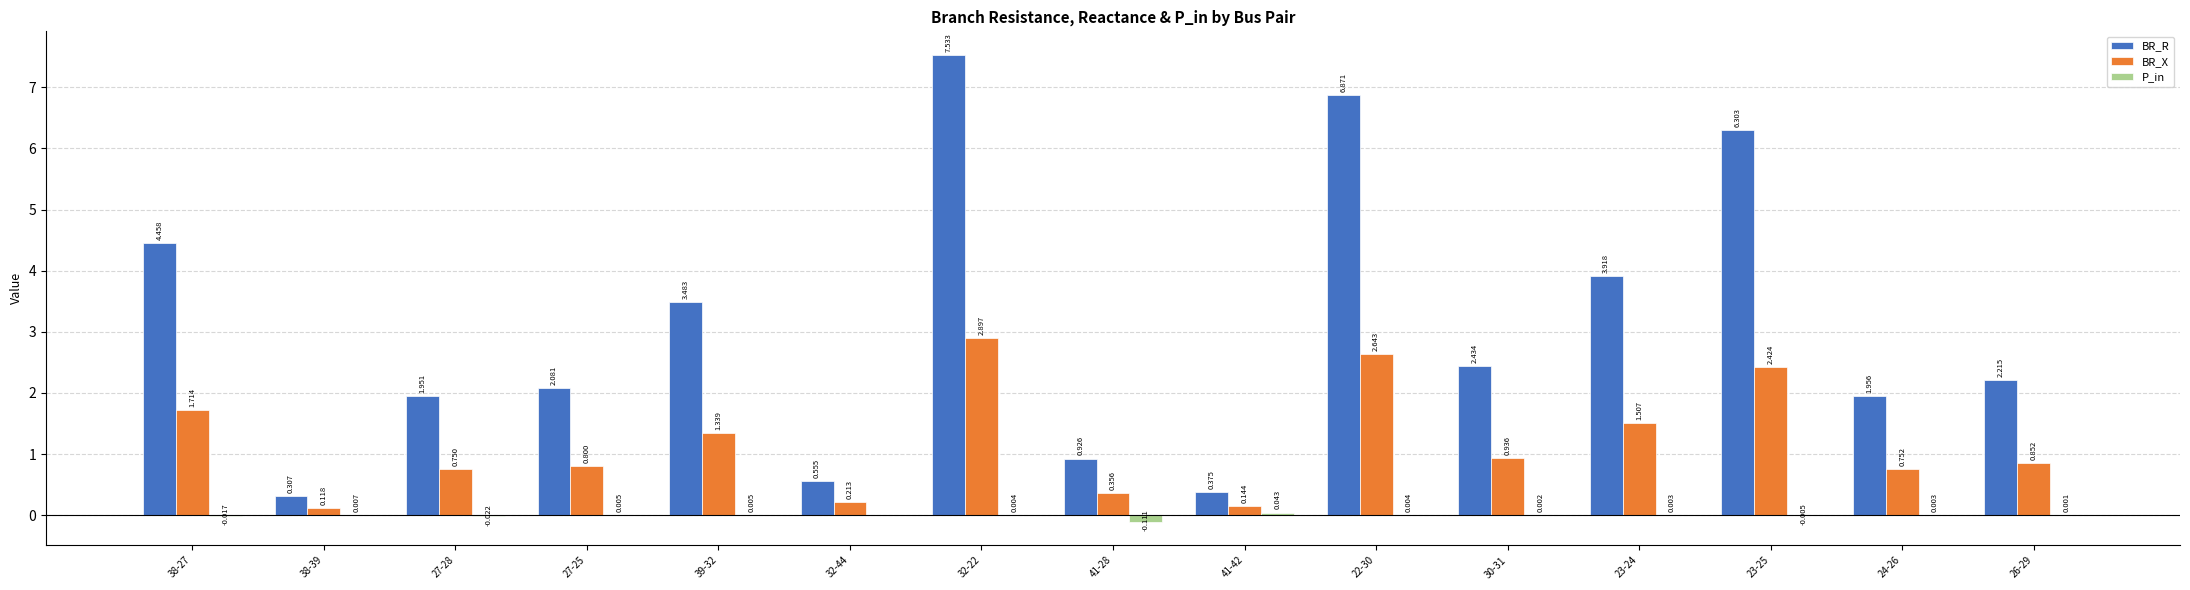

Is it true that BR_X equals 0.8 at 27-25?

True